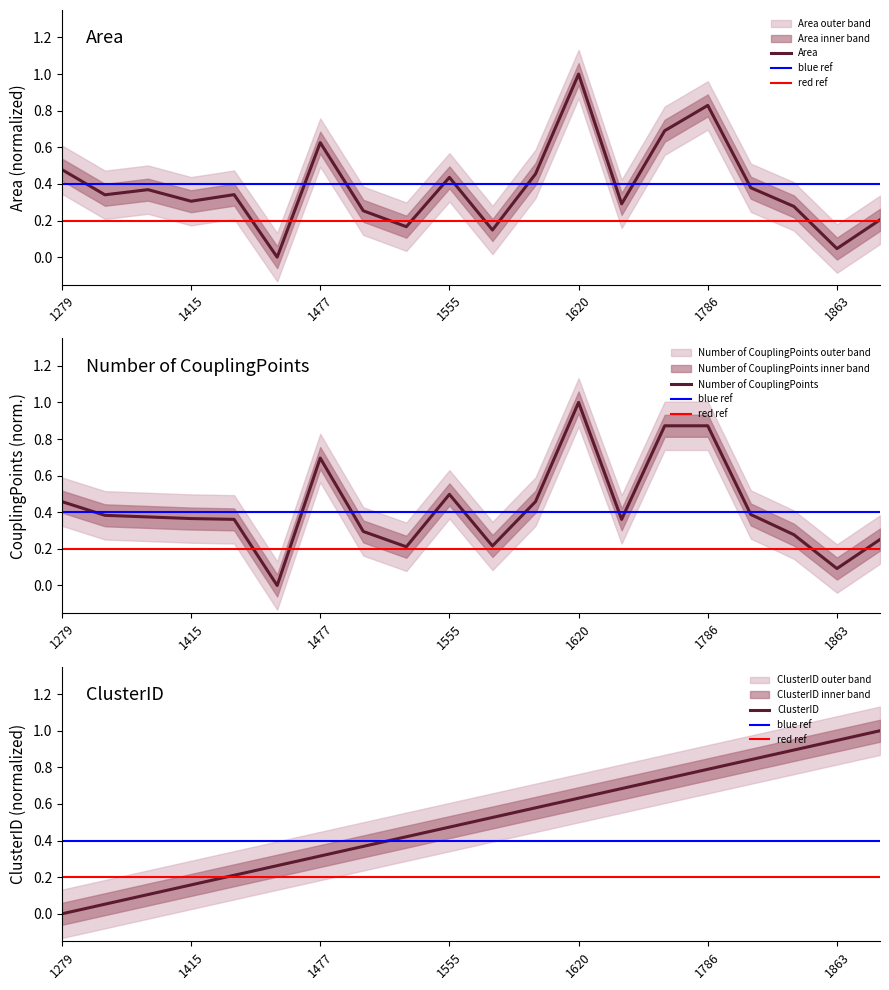

Reading right to left, transcribe all the data shown in this chart.

Area: 0.2	0.0	0.3	0.4	0.8	0.7	0.3	1.0	0.5	0.1	0.4	0.2	0.3	0.6	0.0	0.3	0.3	0.4	0.3	0.5
Number of CouplingPoints: 0.3	0.1	0.3	0.4	0.9	0.9	0.4	1.0	0.5	0.2	0.5	0.2	0.3	0.7	0.0	0.4	0.4	0.4	0.4	0.5
ClusterID: 1.0	0.9	0.9	0.8	0.8	0.7	0.7	0.6	0.6	0.5	0.5	0.4	0.4	0.3	0.3	0.2	0.2	0.1	0.1	0.0